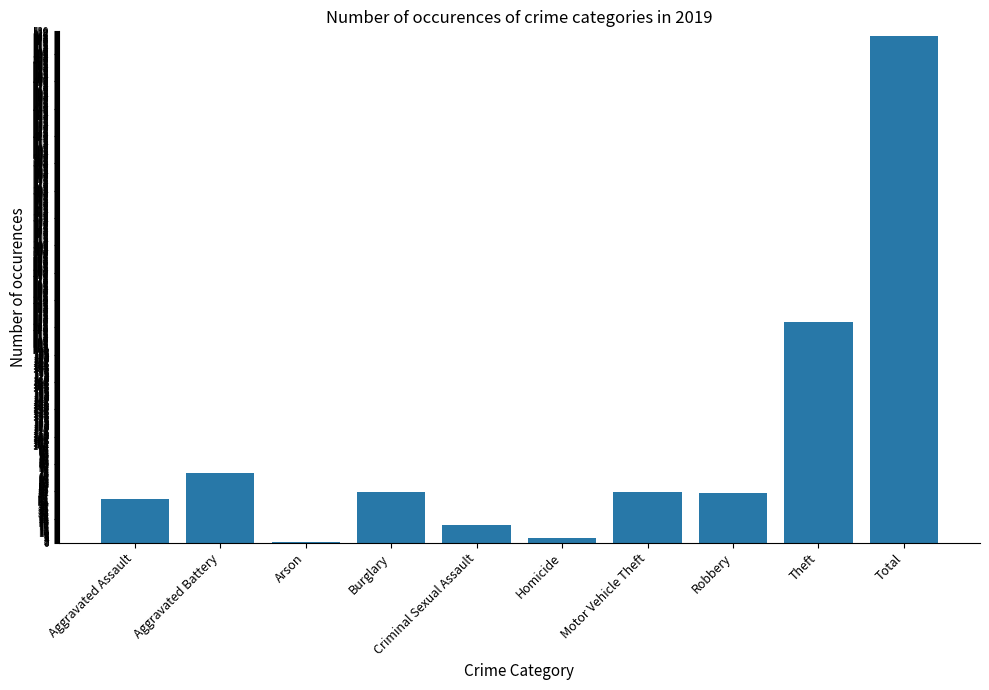

What is the maximum value shown in the chart?

525